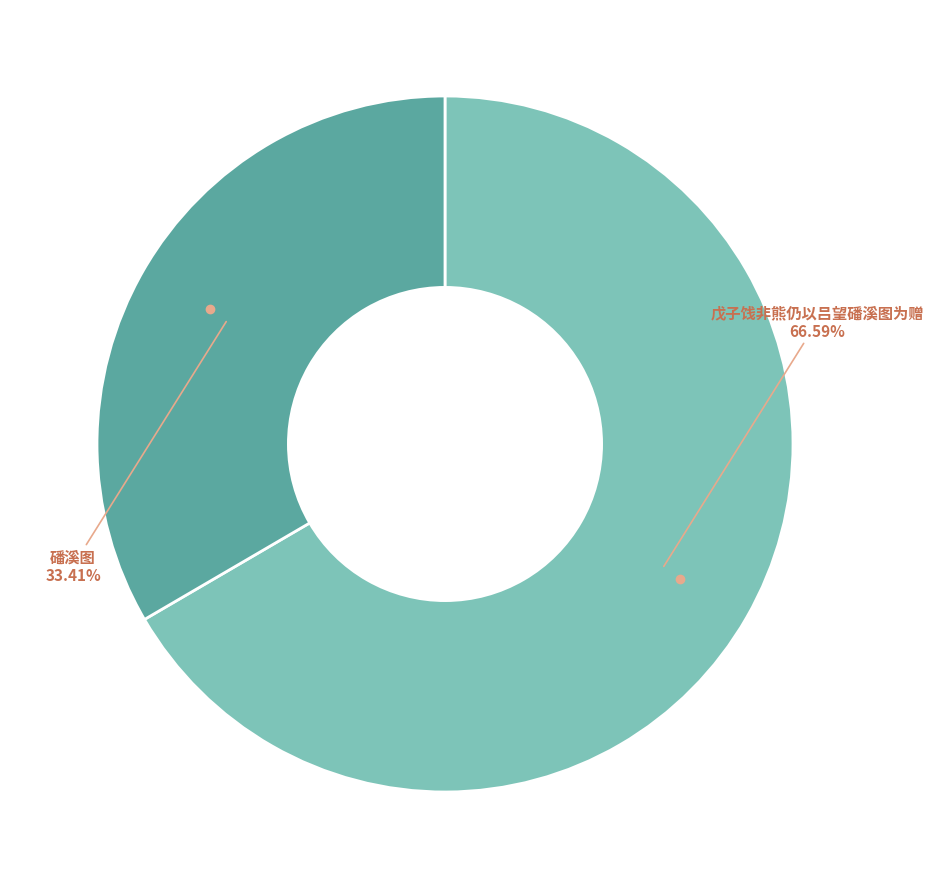

Is there any slice that represents more than half of the pie?

Yes